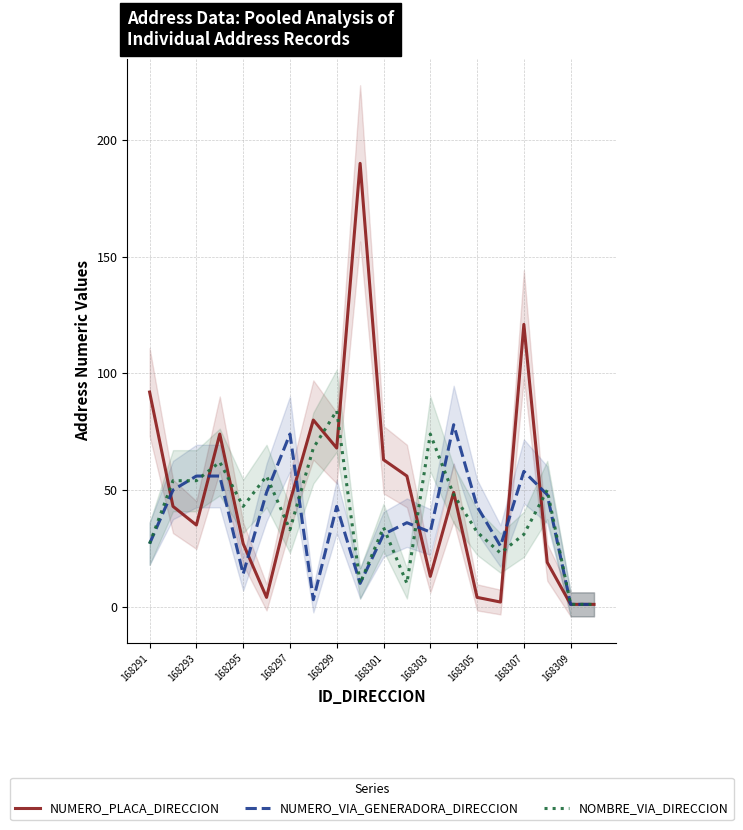

In NUMERO_PLACA_DIRECCION, how many points are lower than both neighbors (excluding endpoints)?

5